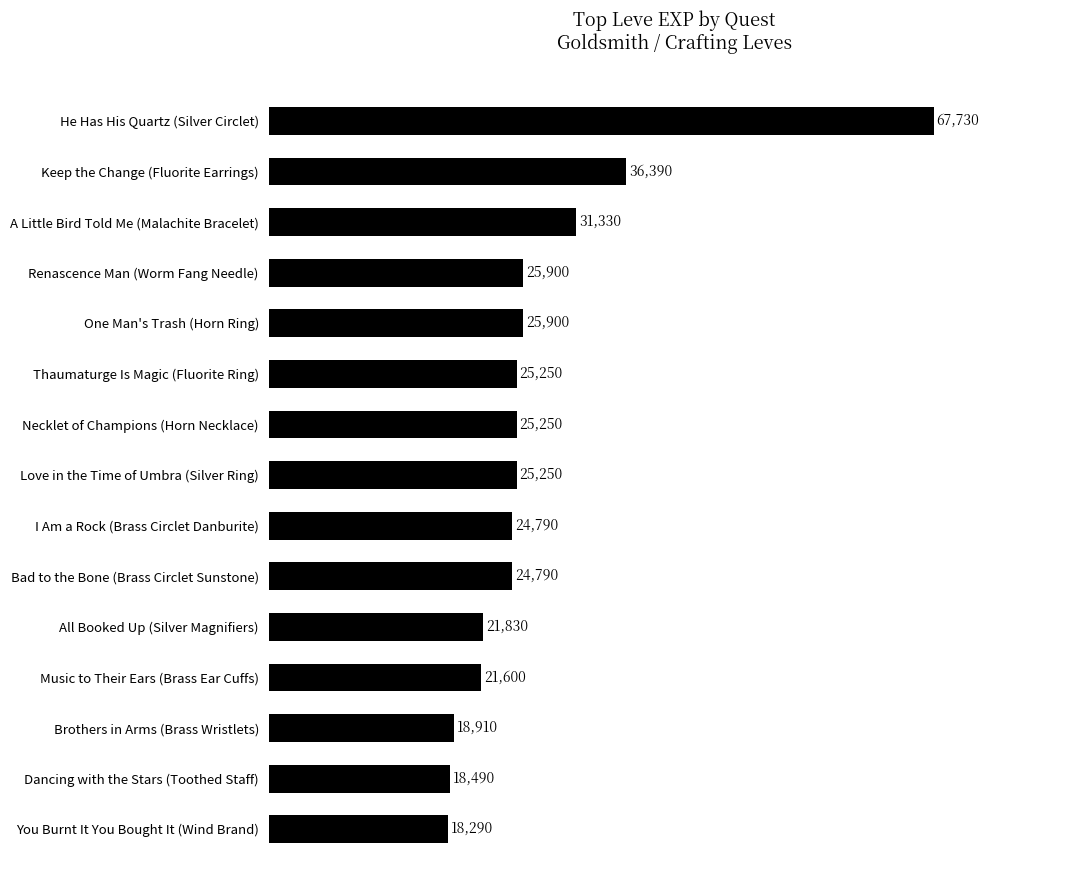

What is the sum of all values?

411700